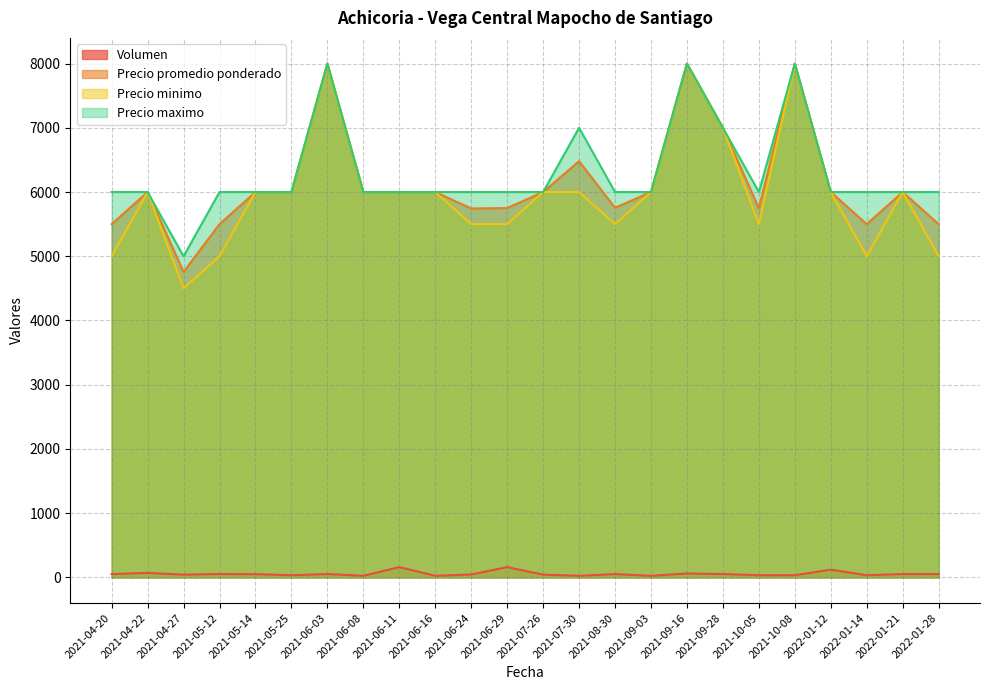

The value of Volumen at 2021-10-05 is 34. True or false?

True